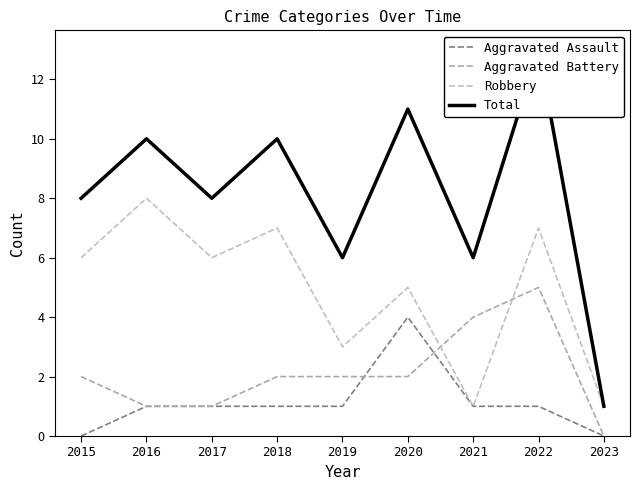

Is the value of Total at 2017 greater than the value of Aggravated Battery at 2023?

Yes